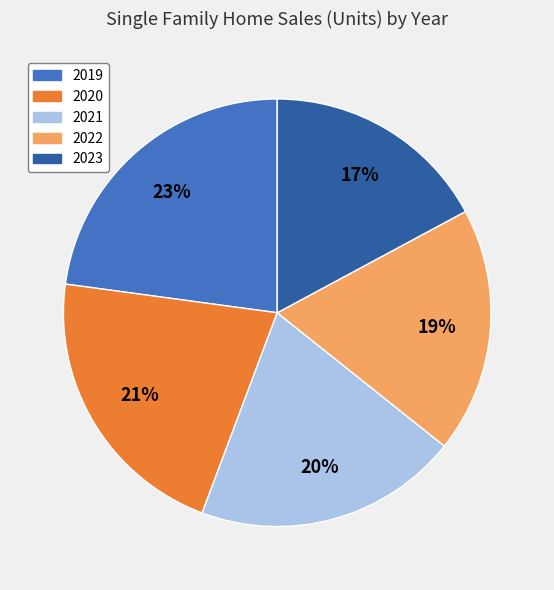

Rank the categories by value from highest to lowest.

2019, 2020, 2021, 2022, 2023